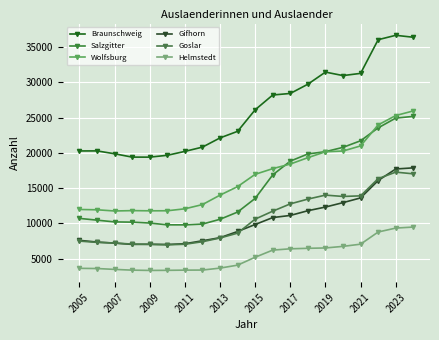

Does the chart have visible grid lines?

Yes